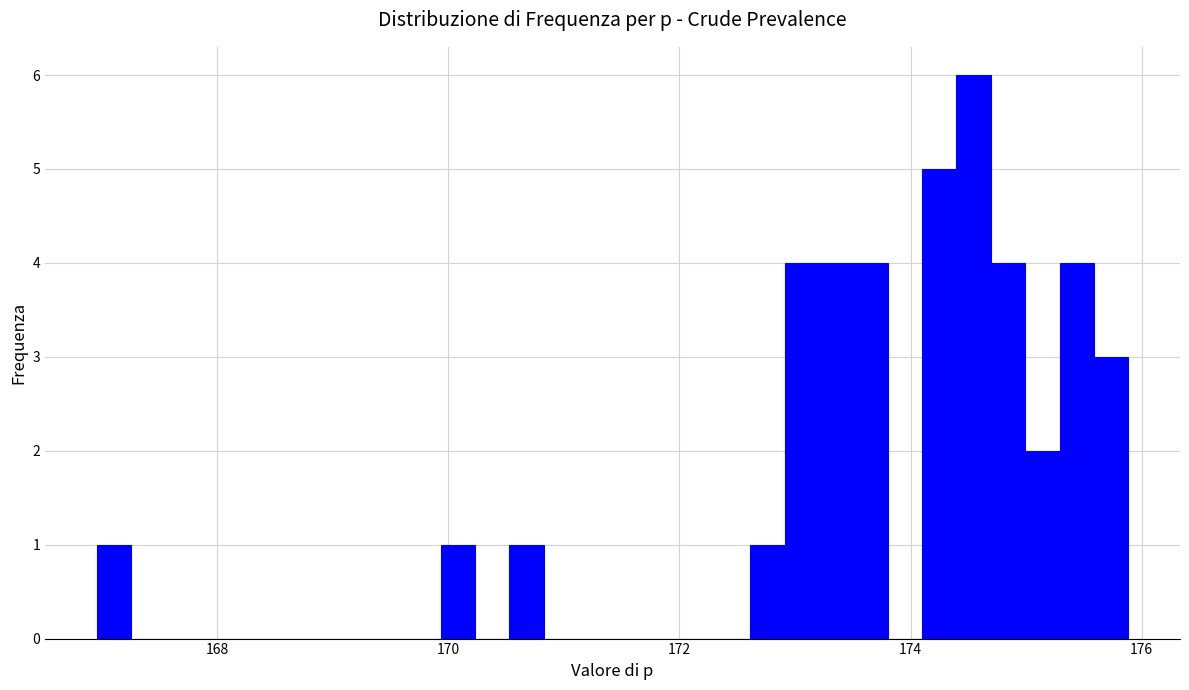

Read against the x-axis, roughly where is the centre of the tallest bar?

174.6